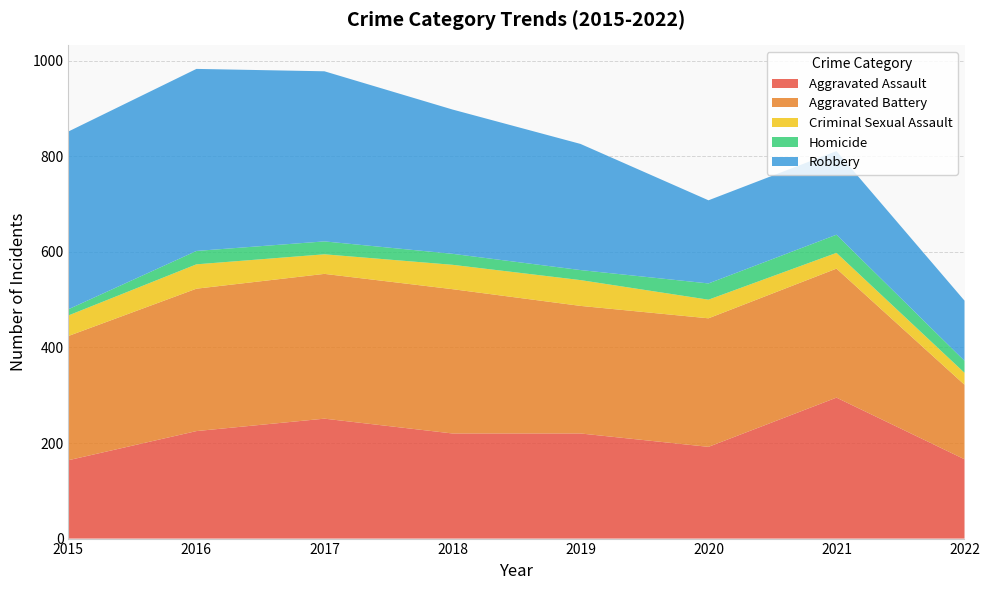

Reading left to right, extract all data points from this chart.

Aggravated Assault: 2015=164	2016=225	2017=251	2018=220	2019=220	2020=192	2021=295	2022=166
Aggravated Battery: 2015=260	2016=298	2017=303	2018=302	2019=267	2020=269	2021=270	2022=156
Criminal Sexual Assault: 2015=43	2016=51	2017=41	2018=51	2019=54	2020=39	2021=33	2022=25
Homicide: 2015=13	2016=28	2017=27	2018=23	2019=21	2020=34	2021=38	2022=25
Robbery: 2015=372	2016=381	2017=356	2018=302	2019=264	2020=174	2021=175	2022=126